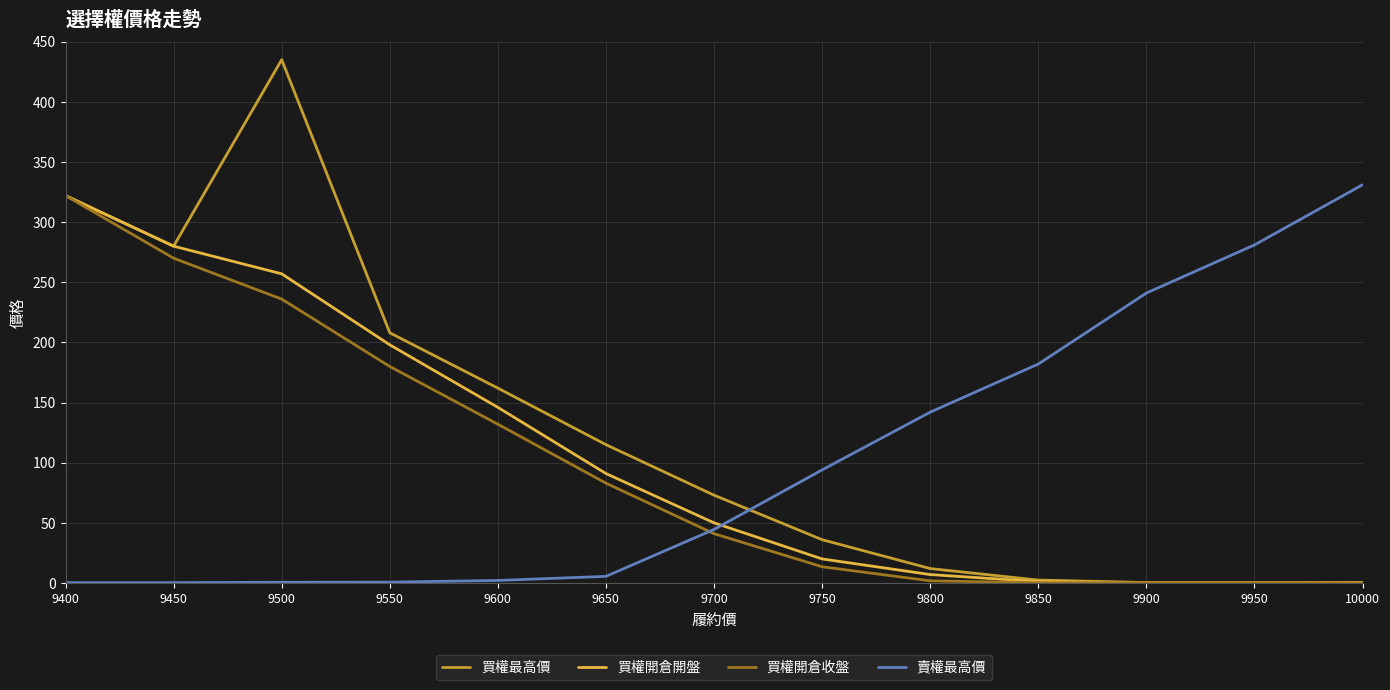

How many values in the 買權最高價 series are below 73?

6